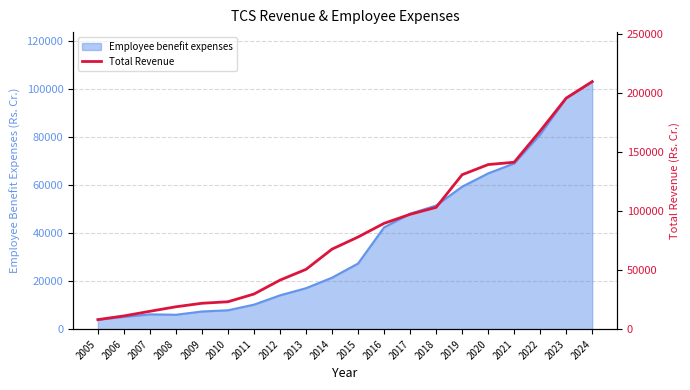

Does the chart display data point markers on the line(s)?

No